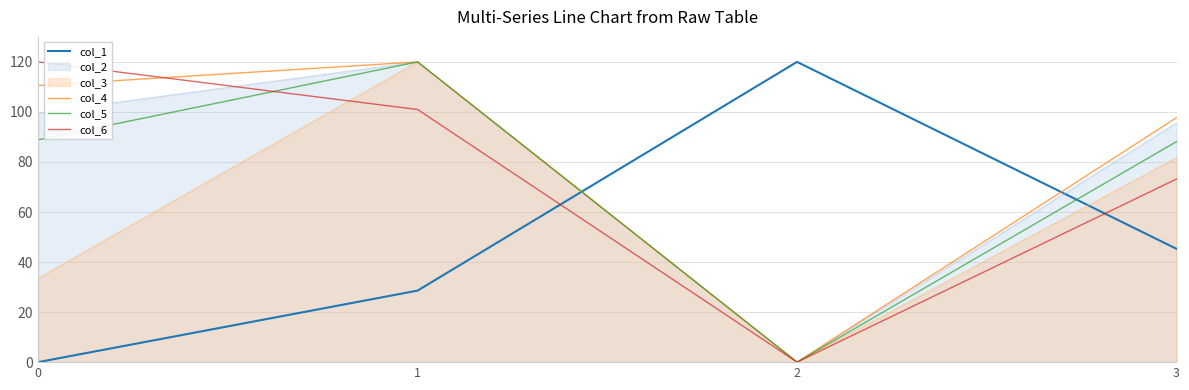

How many lines are shown in the chart?

6